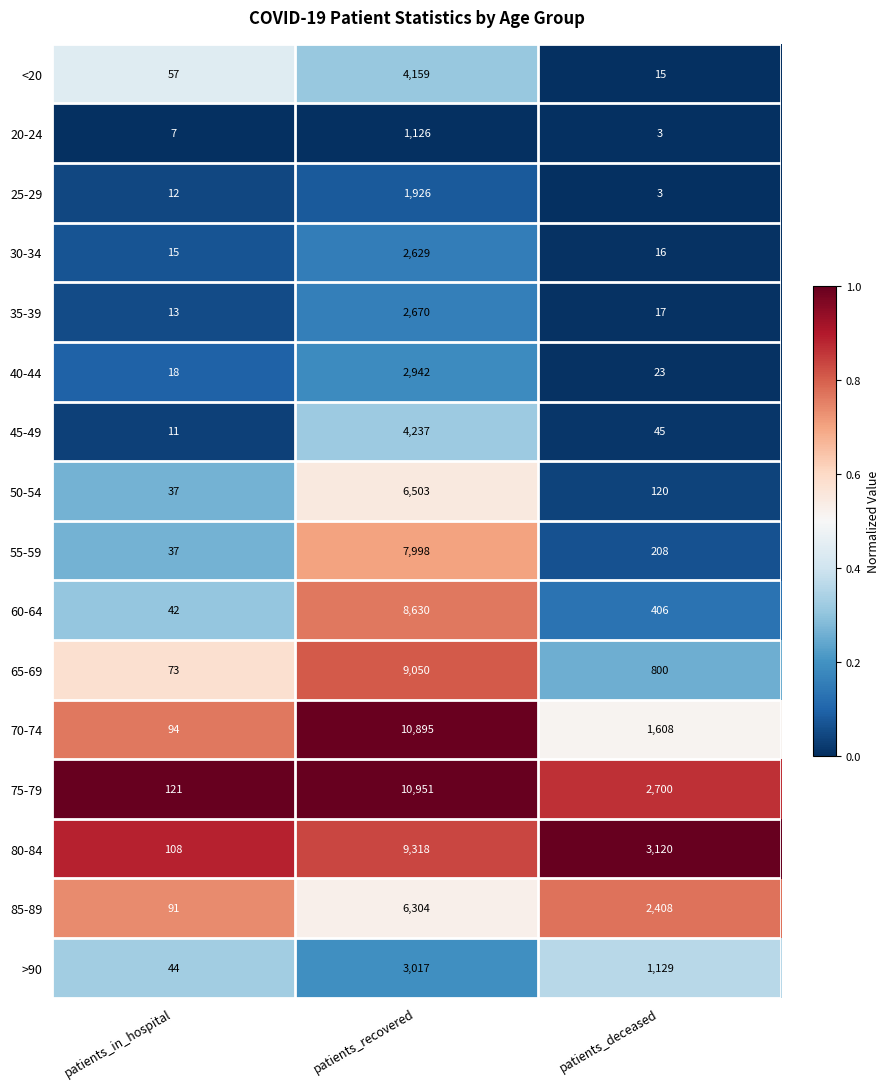

What is the sum of all 85-89 values?

8803